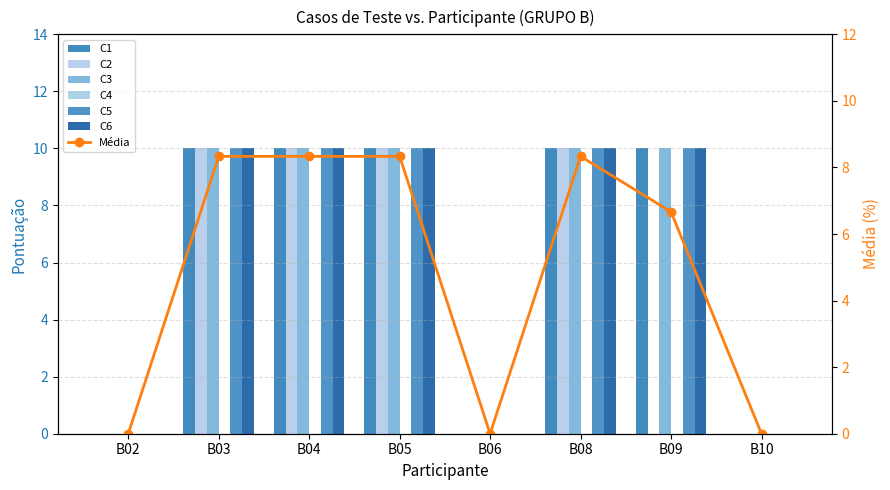

At how many categories does at least one series exceed 8?

5